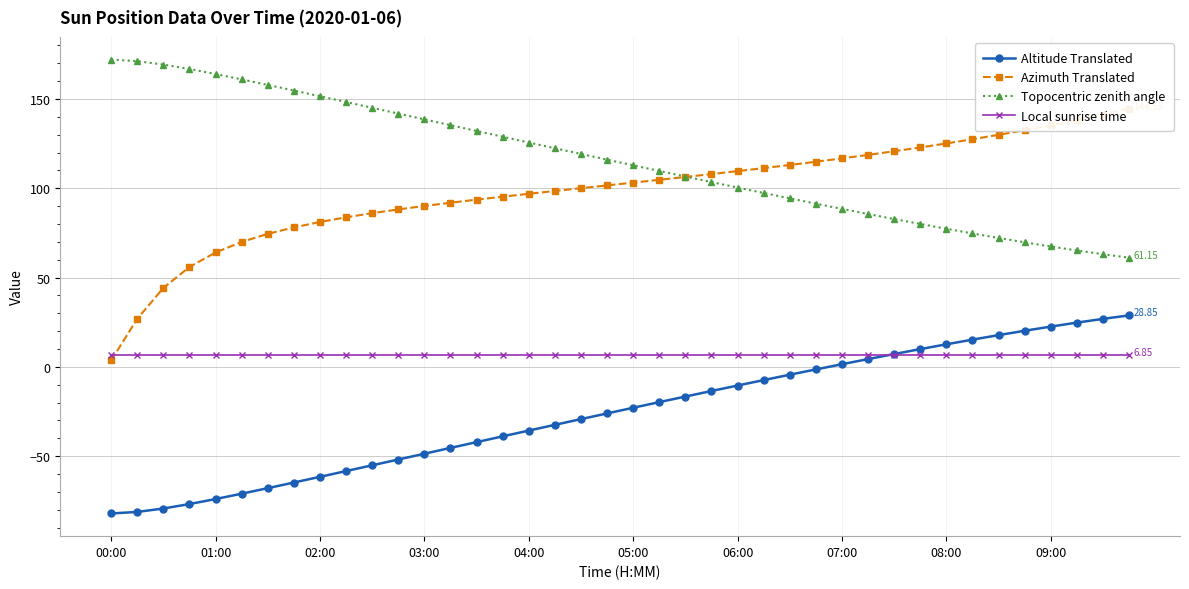

True or false: Azimuth Translated has more than 2 interior local peaks.

False